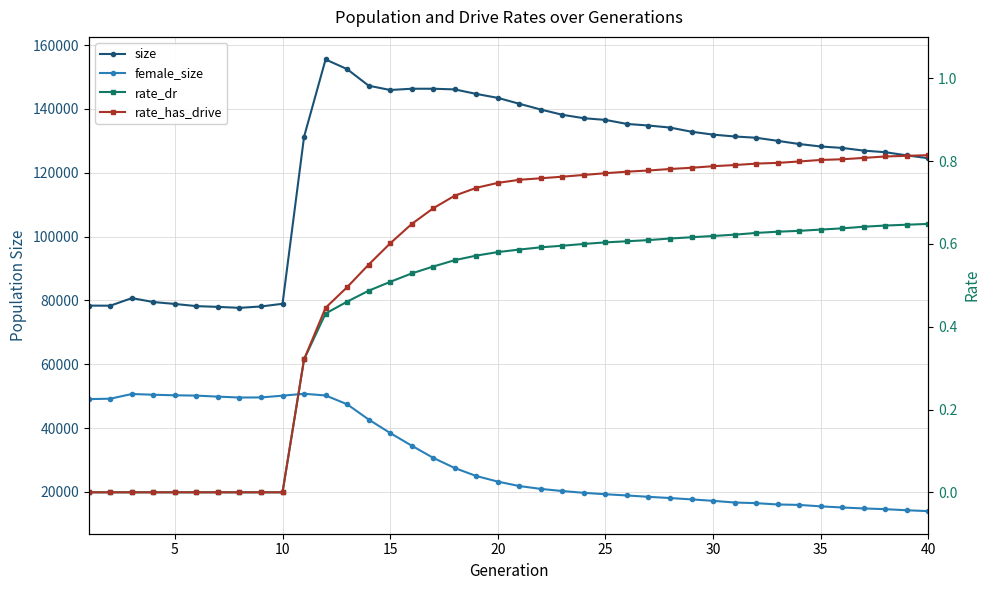

Is it true that rate_dr equals 0.2 at 12?

False